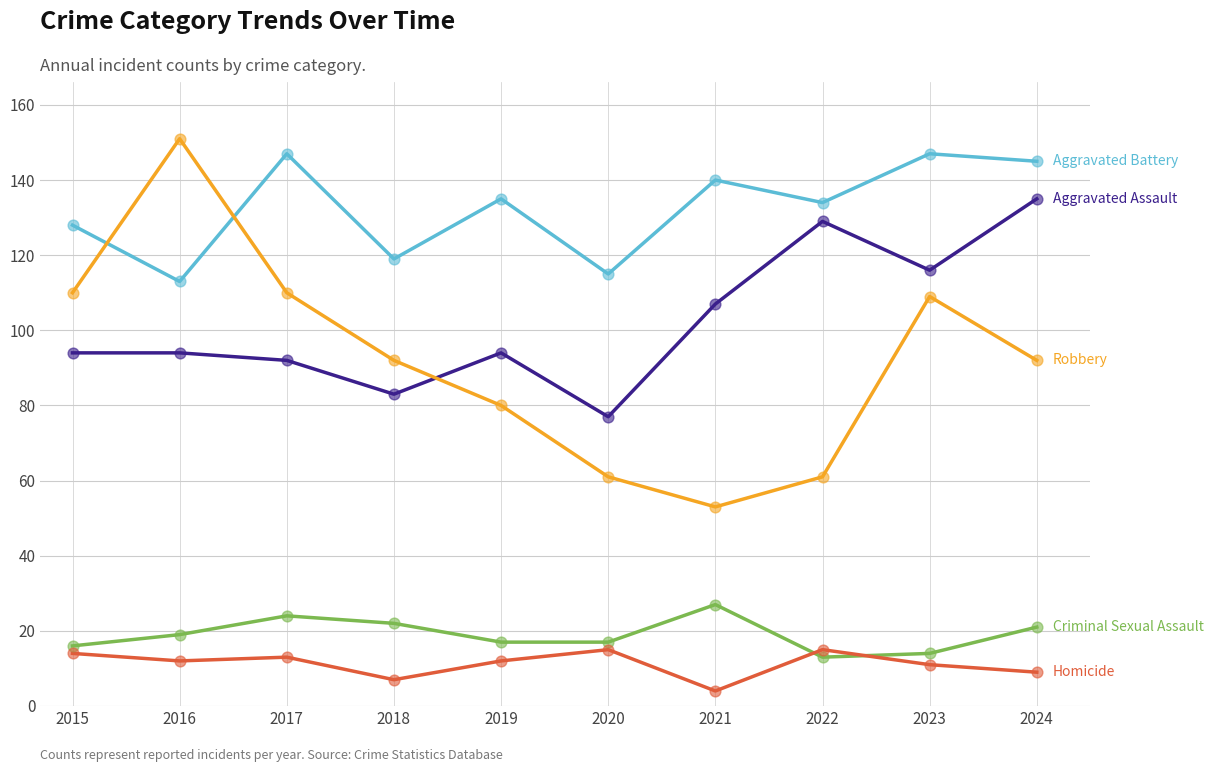

What is the total value across all series at 2023?

397